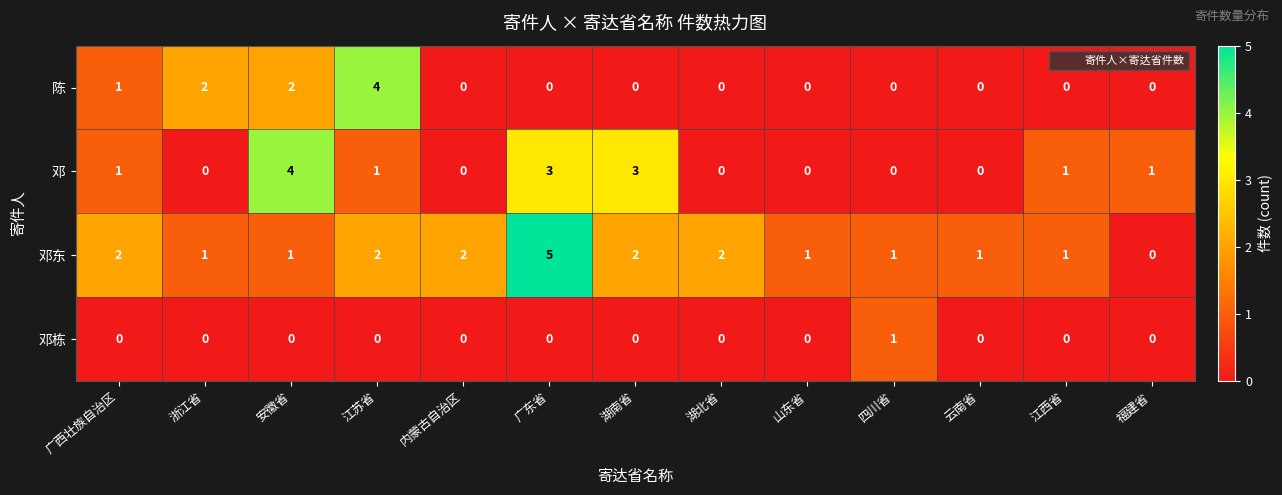

What is the total value across all series at 江西省?

2